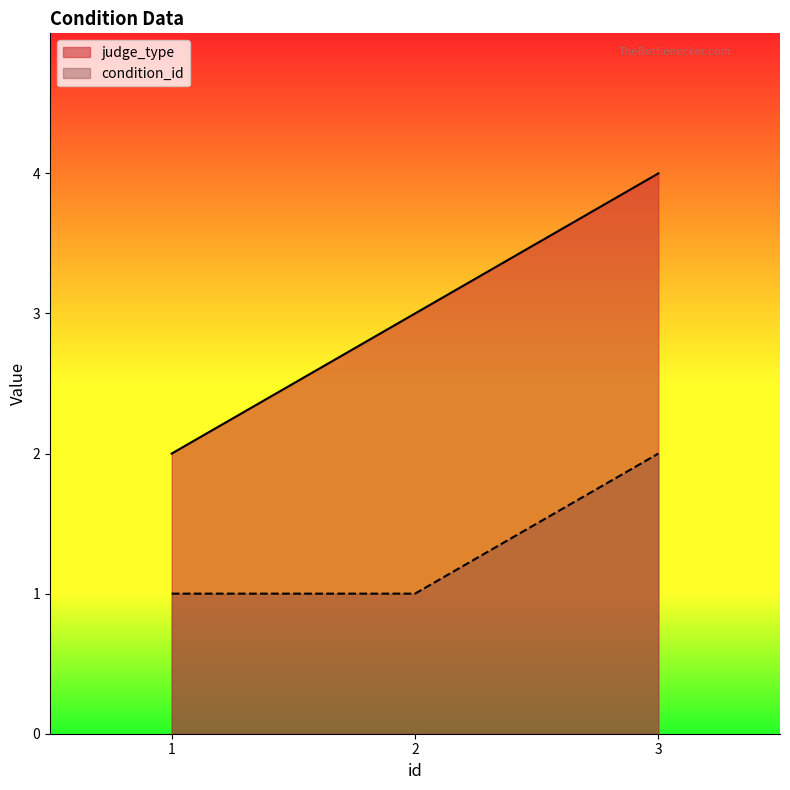

Which category has the lowest value in the judge_type series?

1